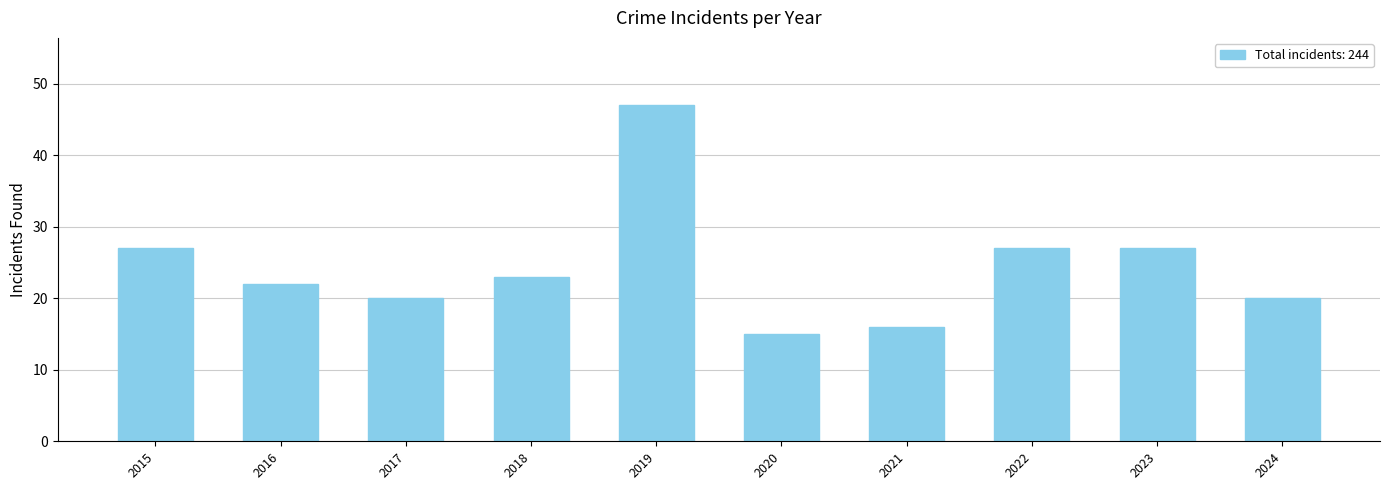

How many bars are there in total?

10